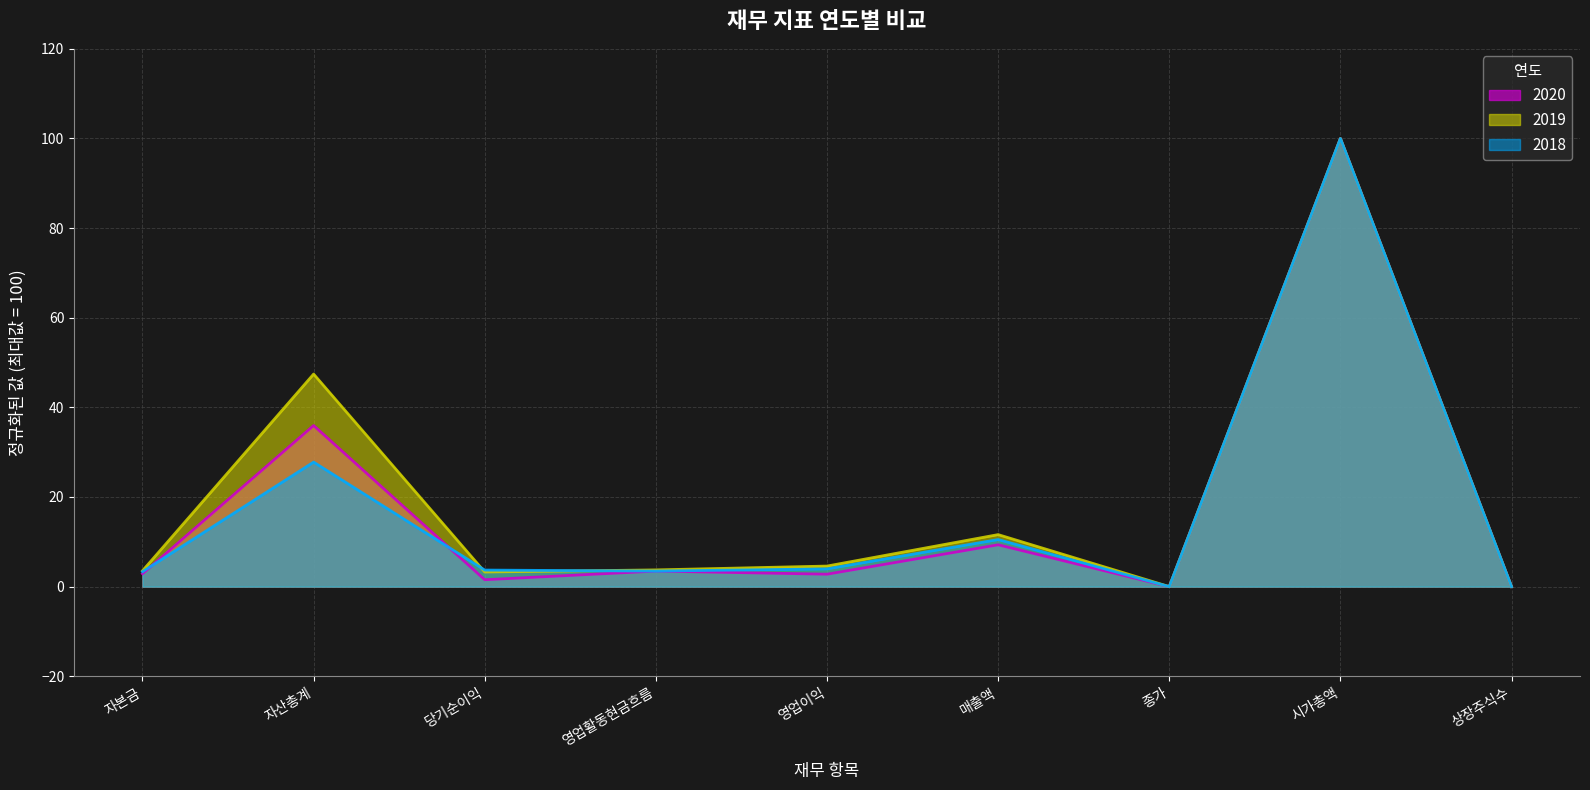

Is it true that 2020 equals 35.9 at 자산총계?

True